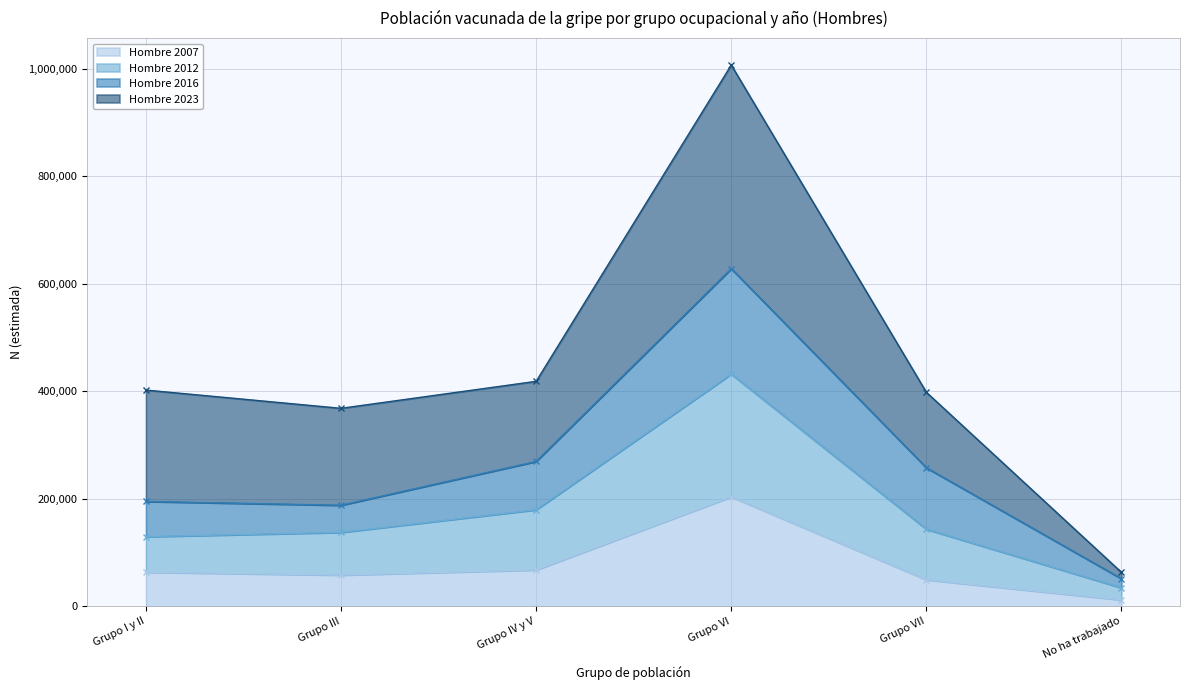

What position from the left is Grupo I y II?

1